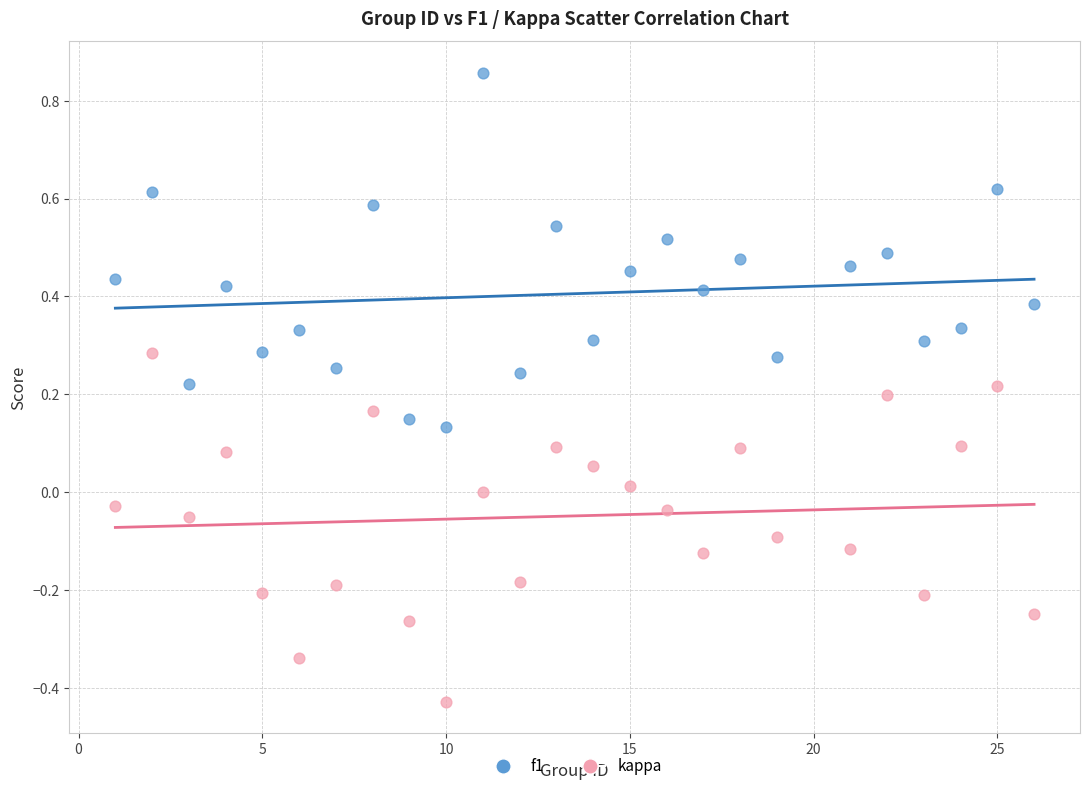

Which series has the widest spread of Y values?

f1